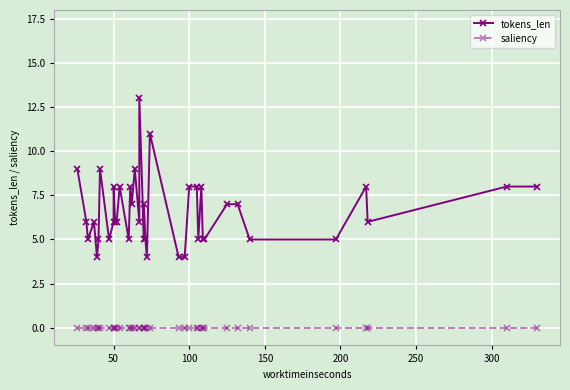

Rank the series by their maximum value, from highest to lowest.

tokens_len, saliency